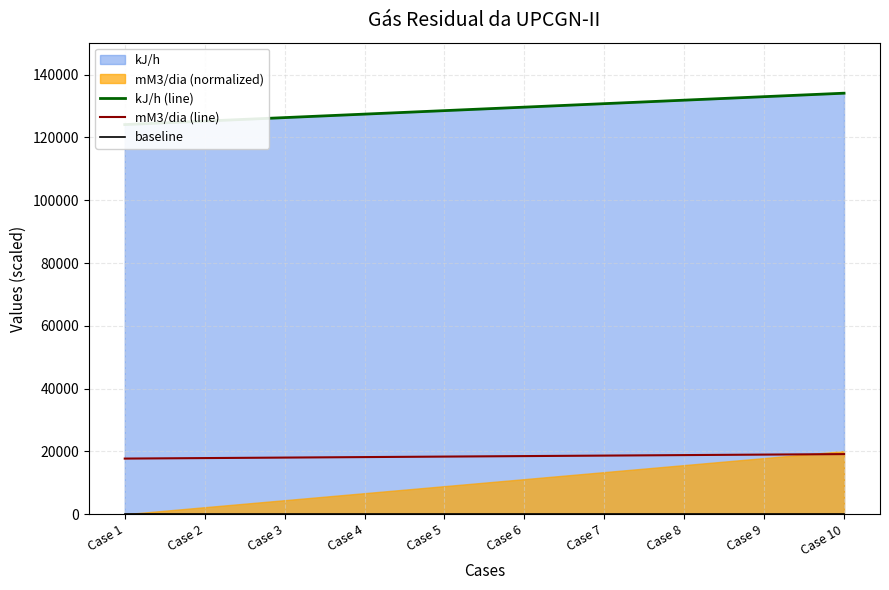

What is the value of the mM3/dia (line) point at the 7th from the left?

18671.9